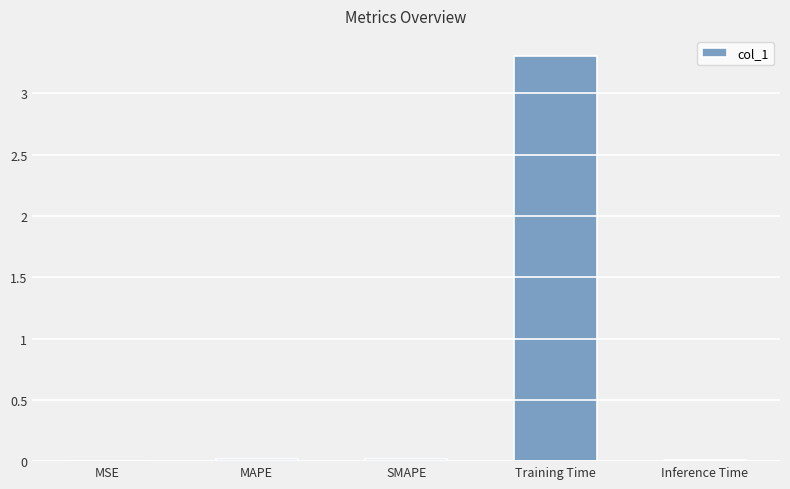

What is the sum of all values?

3.3